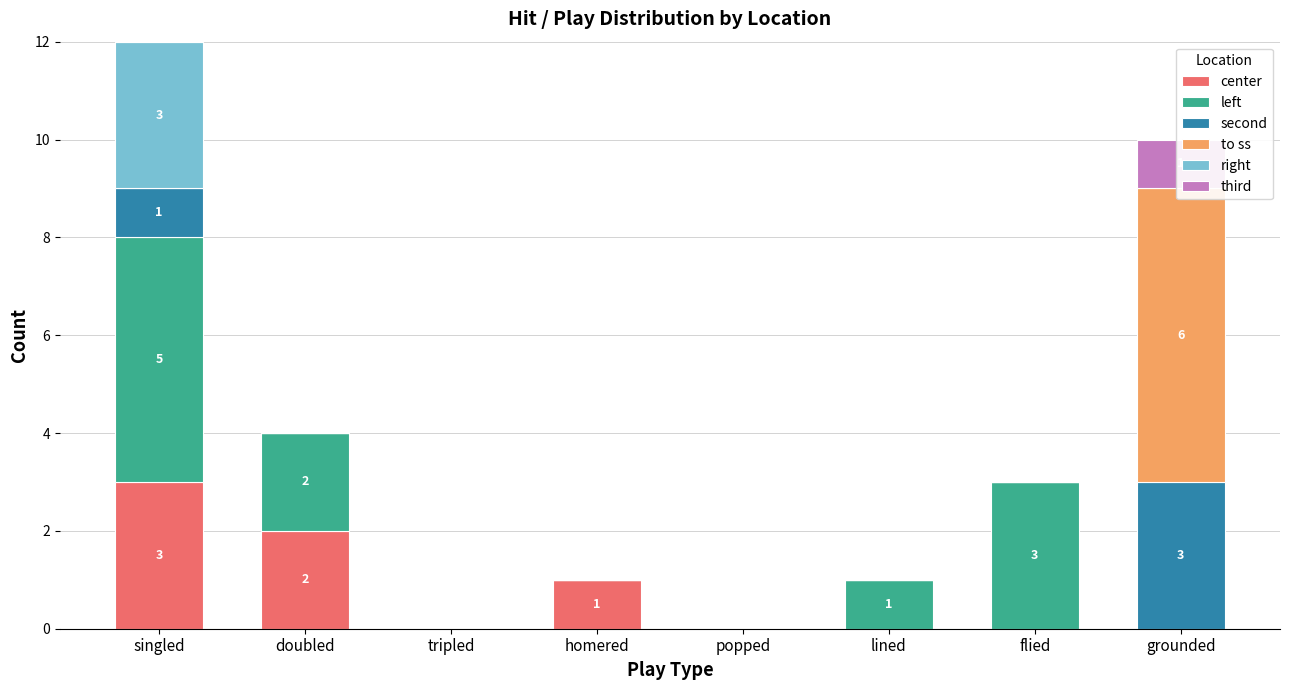

What is the sum of all second values?

4